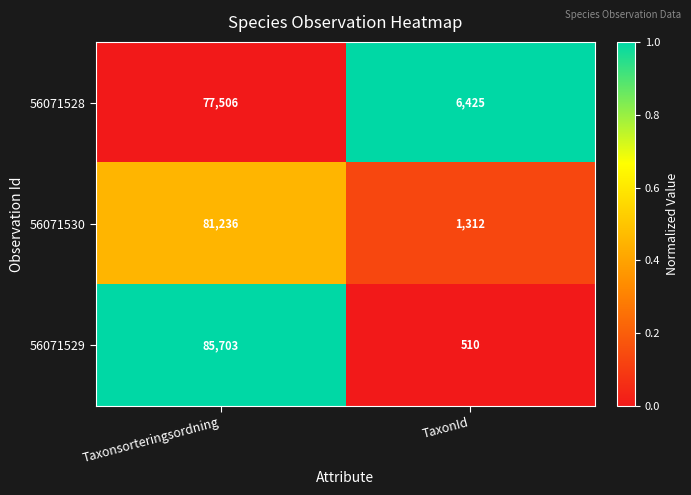

Rank the series at TaxonId from highest to lowest value.

56071528, 56071530, 56071529